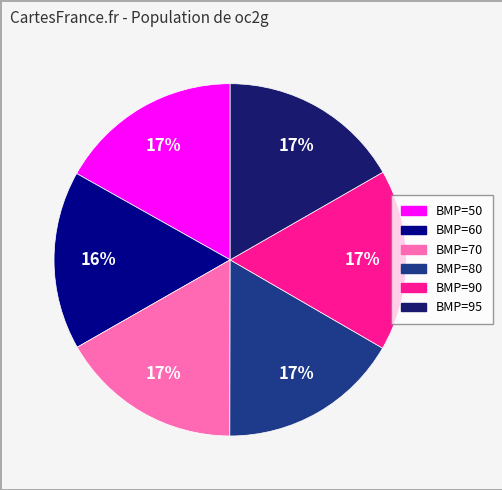

What percentage is the BMP=80 slice, to the nearest percent?

17%